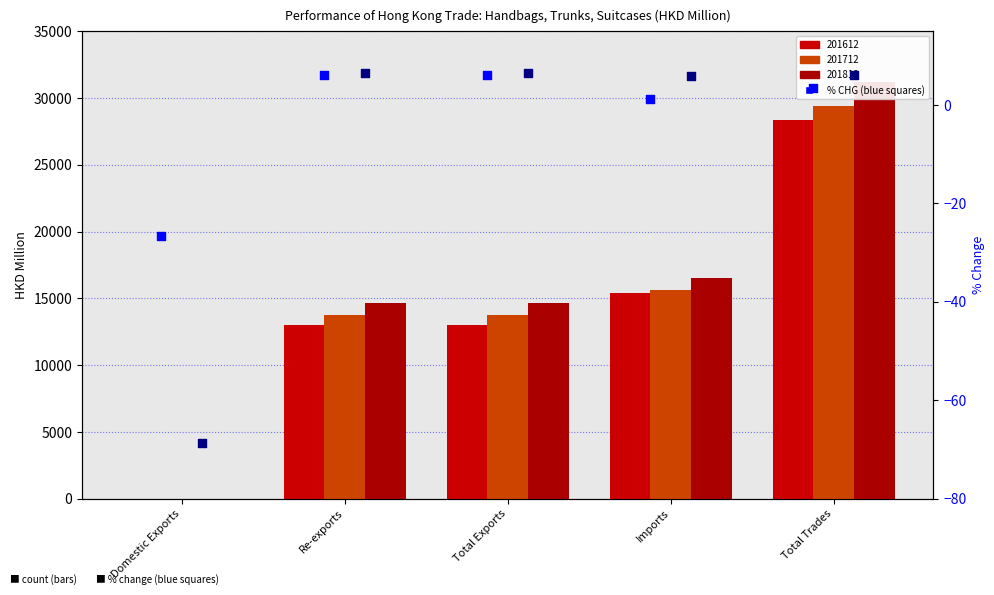

Which series reaches the minimum Y coordinate?

201812_% CHG